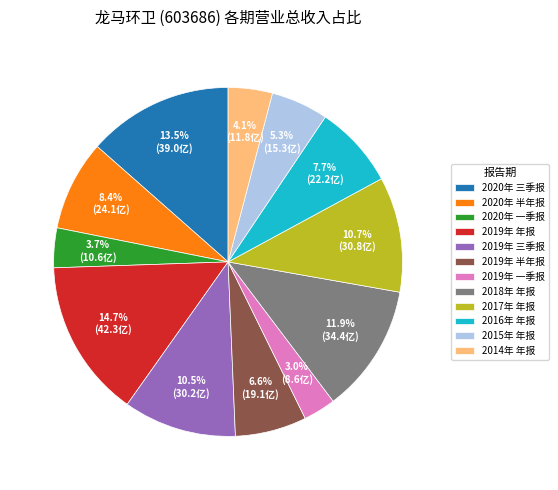

What percentage do 2014年 年报 and 2016年 年报 together represent?

11.8%